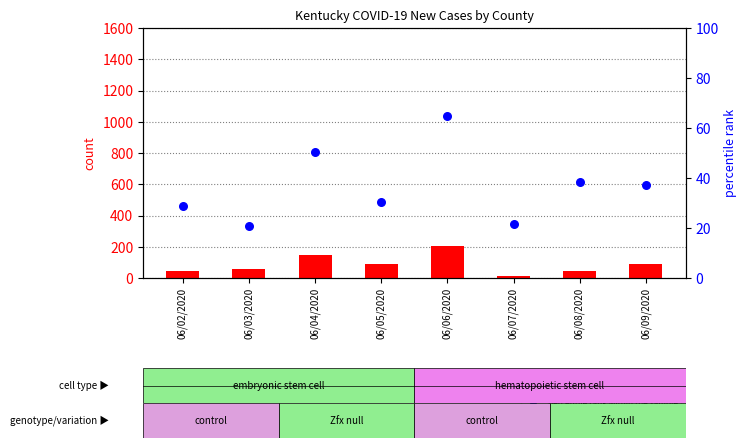

At which category is the sum across all series the highest?

06/06/2020